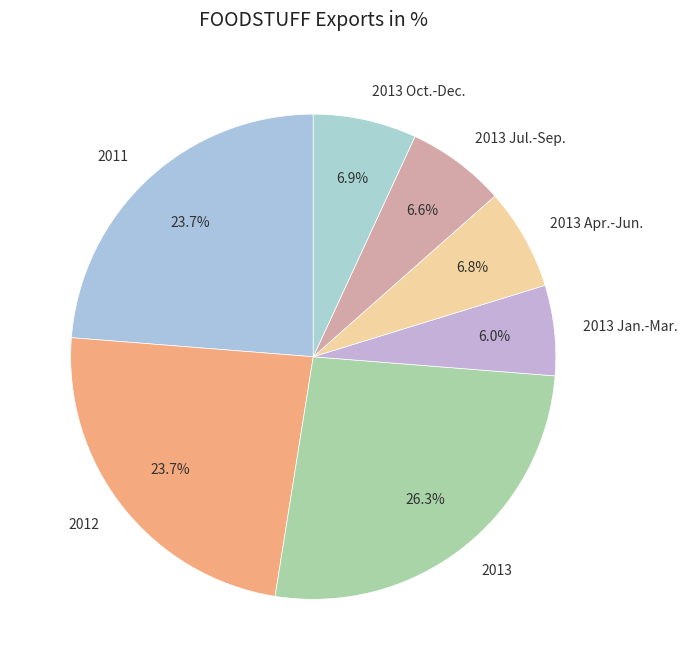

What is the ratio of the value at 2013 Jan.-Mar. to the value at 2013 Apr.-Jun.?

0.9